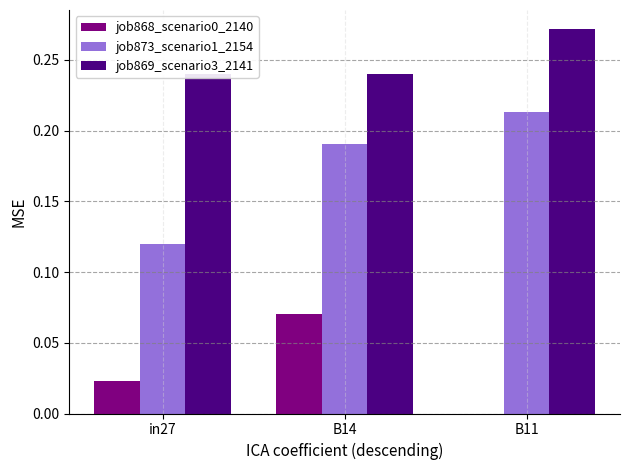

At B11, list the series in order from smallest to largest.

job868_scenario0_2140, job873_scenario1_2154, job869_scenario3_2141